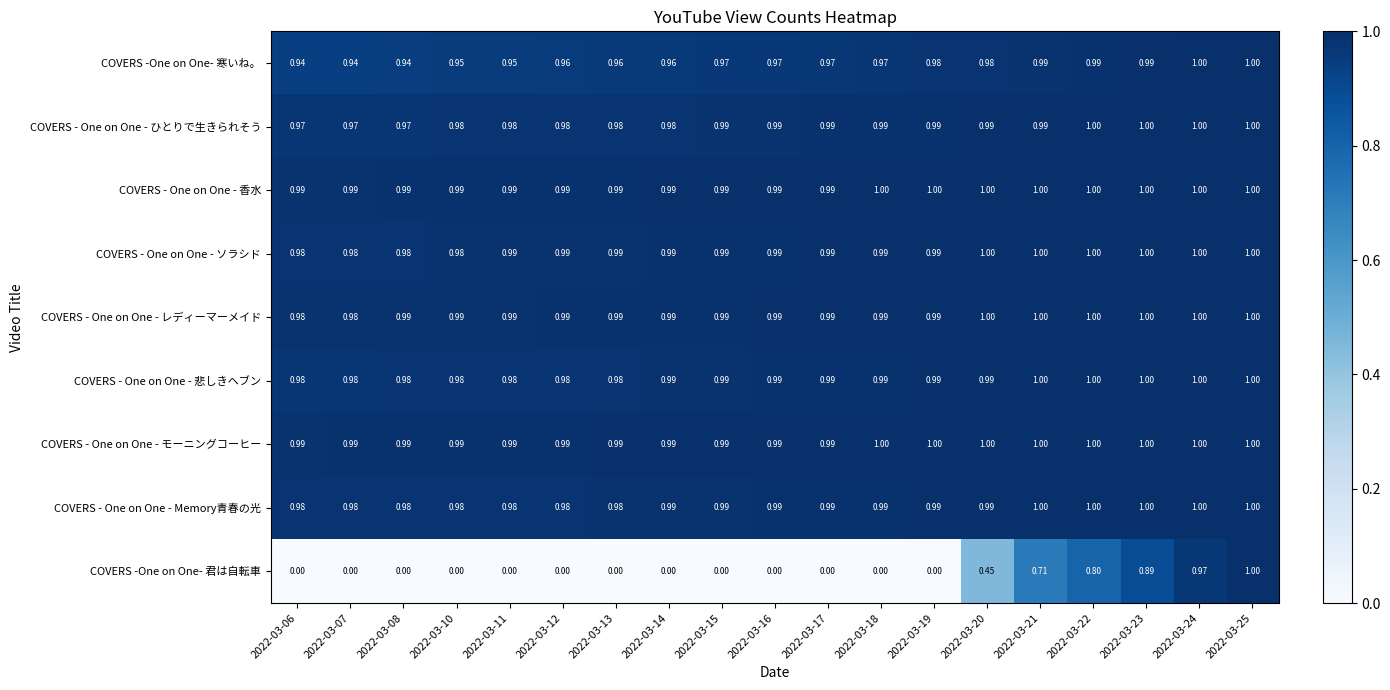

Which series changed the most between 2022-03-13 and 2022-03-23?

COVERS -One on One- 君は自転車